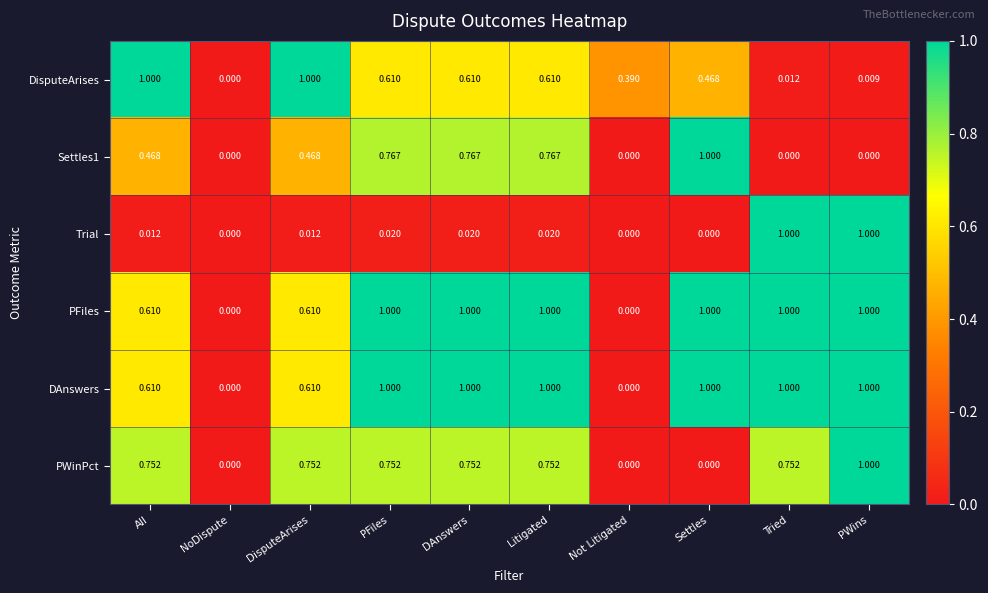

Which category has the highest value in the Settles1 series?

Settles